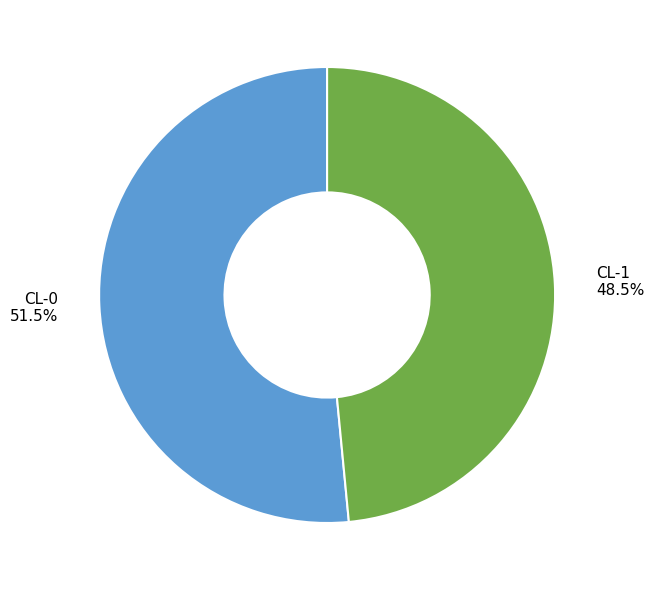

To the nearest percent, what is the average slice percentage?

50%